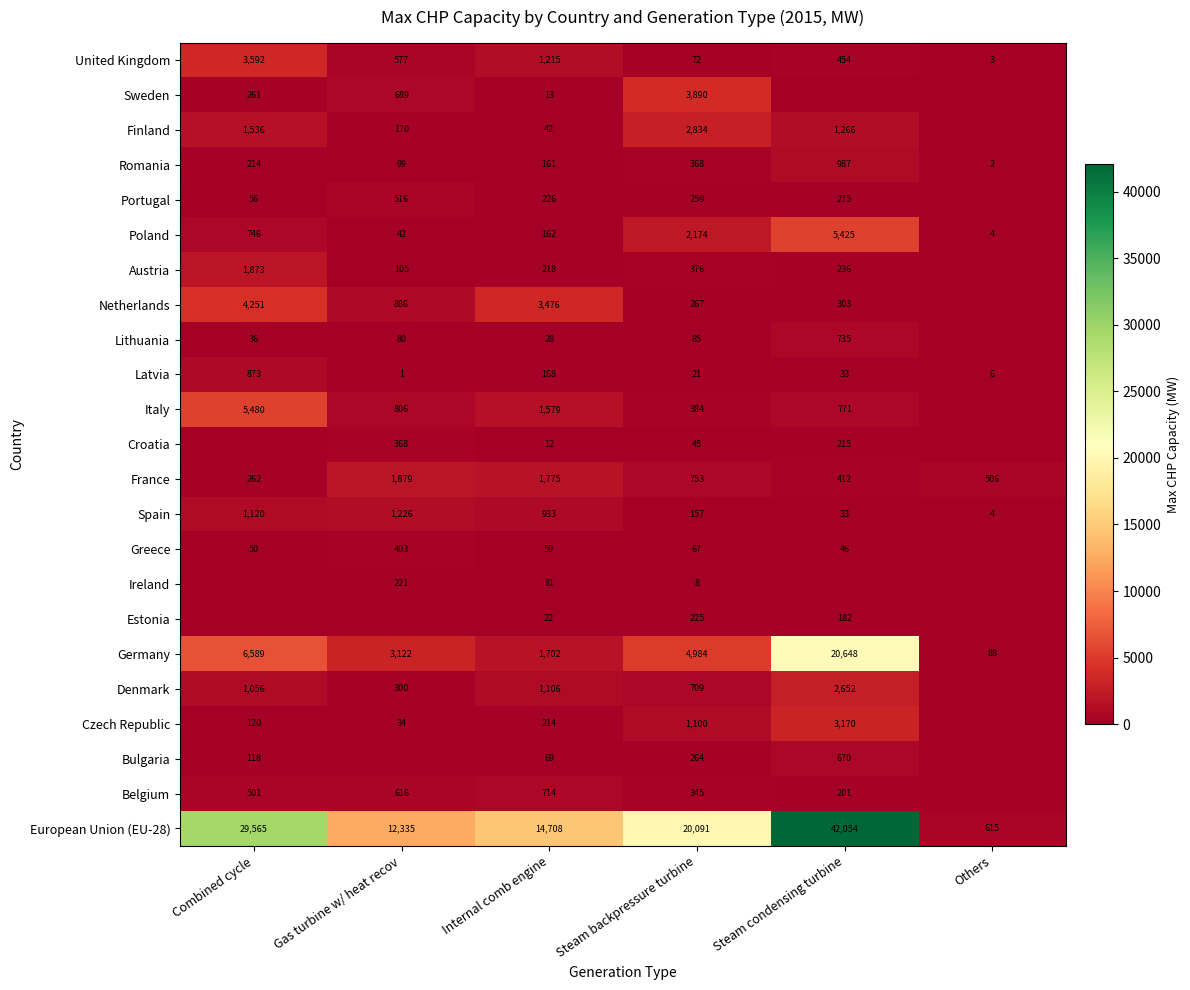

Which category has the highest value in the Germany series?

Steam condensing turbine